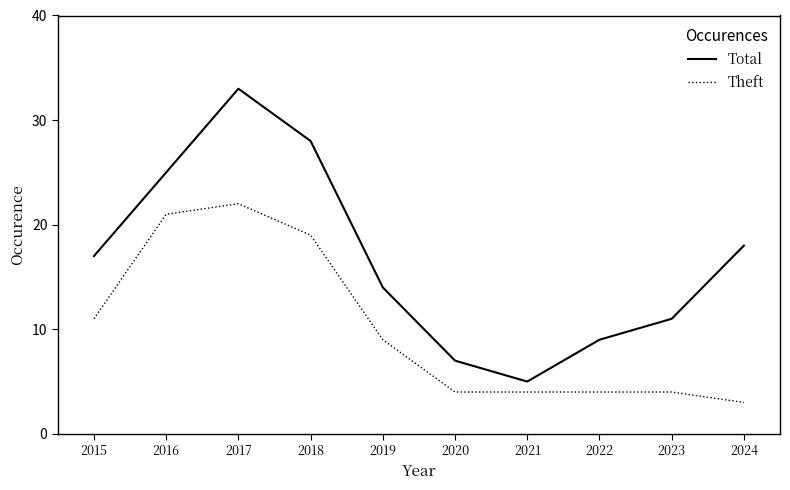

True or false: Theft and Total intersect in this chart.

False